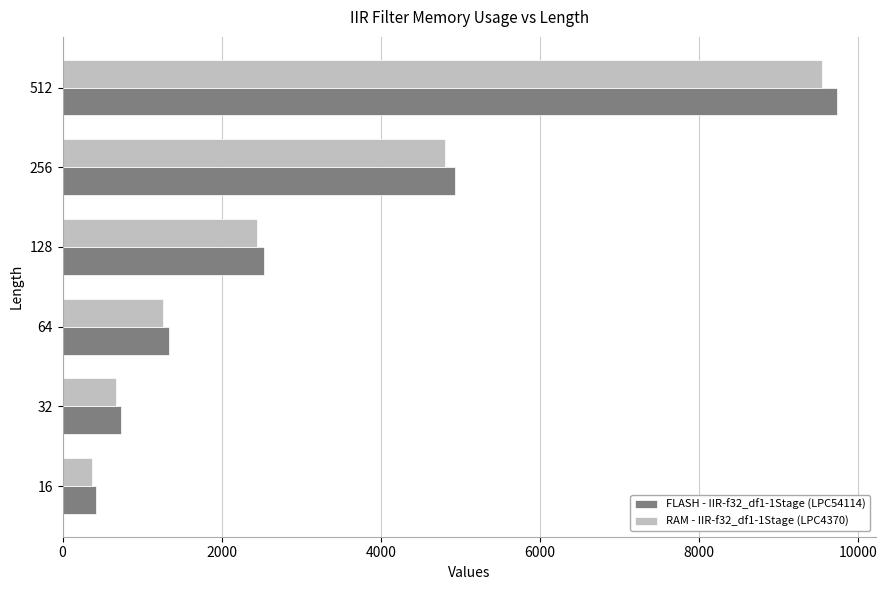

What is the lowest value of the FLASH - IIR-f32_df1-1Stage (LPC54114) series?

426